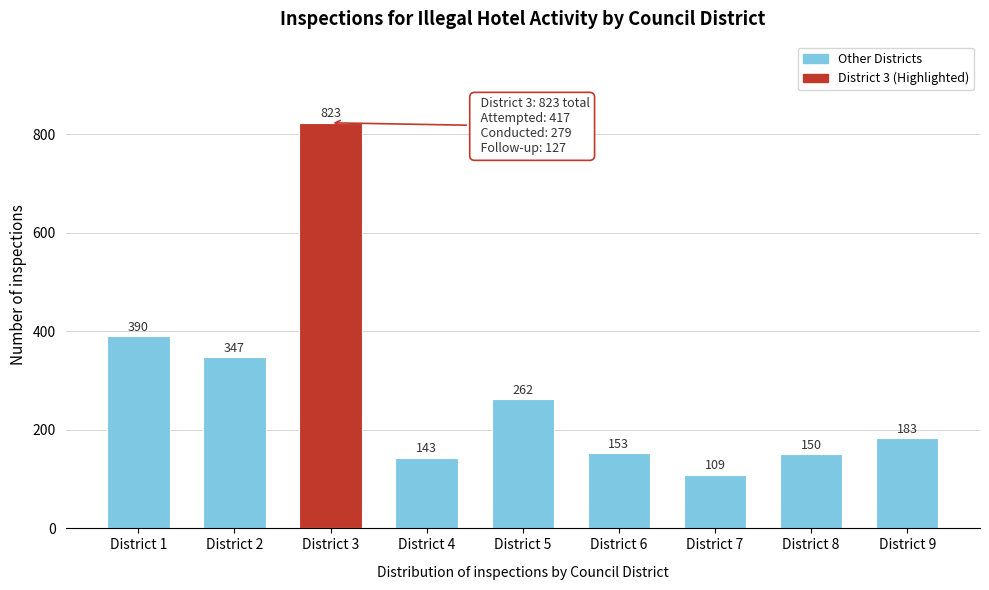

Reading left to right, list all the values displayed in this chart.

District 1=390	District 2=347	District 3=823	District 4=143	District 5=262	District 6=153	District 7=109	District 8=150	District 9=183